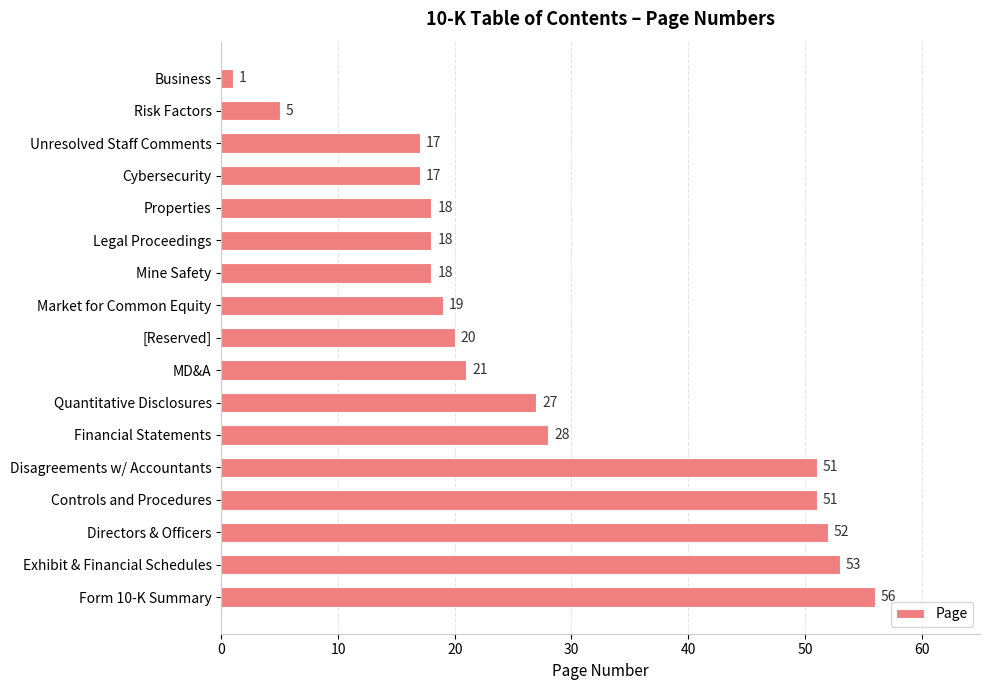

How many bars are there in total?

17